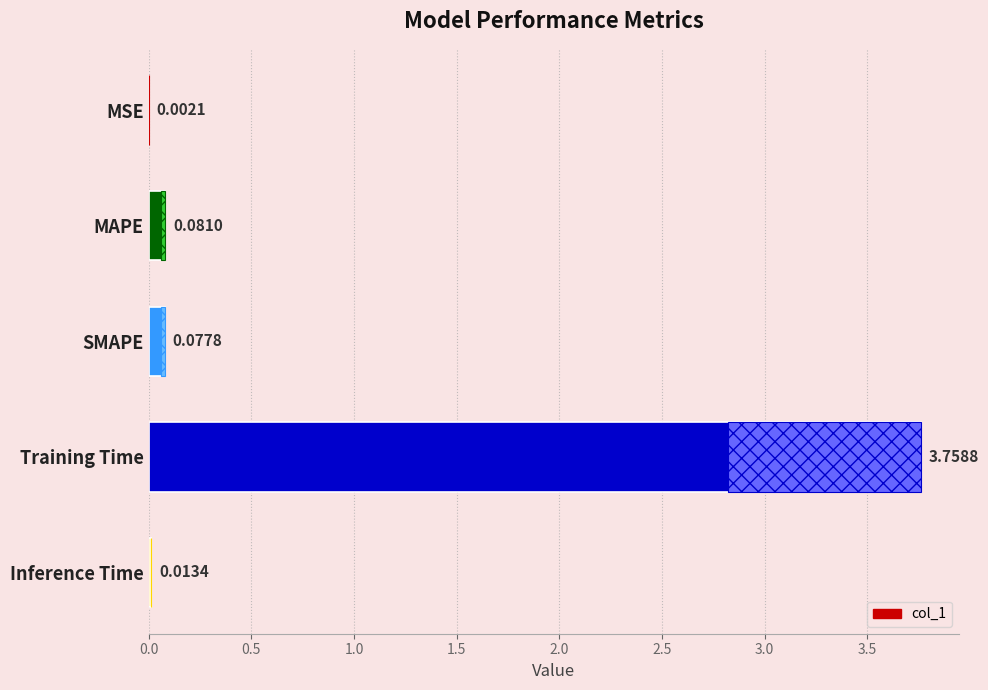

What is the sum of the values at MSE and SMAPE?

0.1